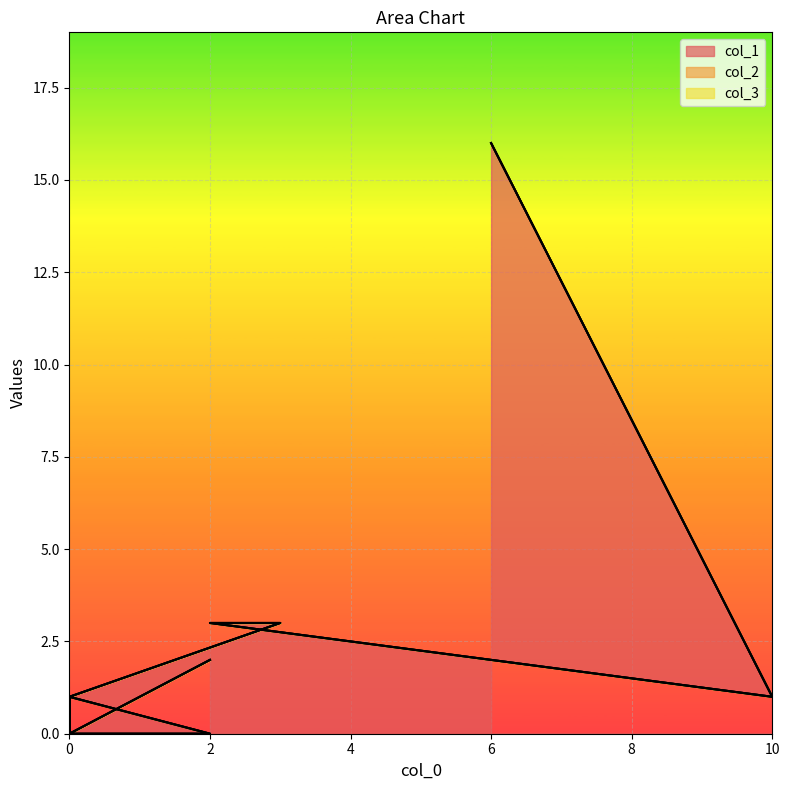

What is the spread (max minus min) of values at 0?

1